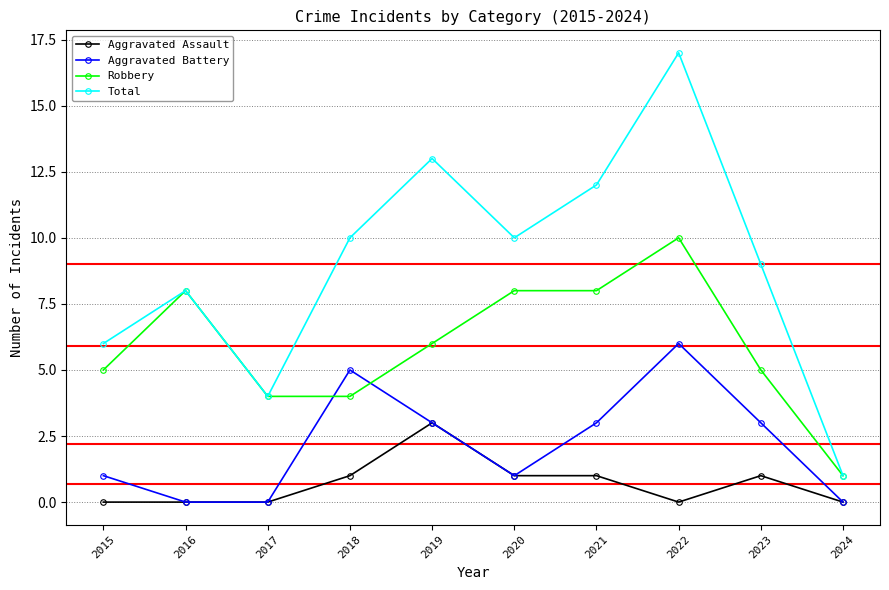

True or false: Robbery and Aggravated Assault intersect in this chart.

False